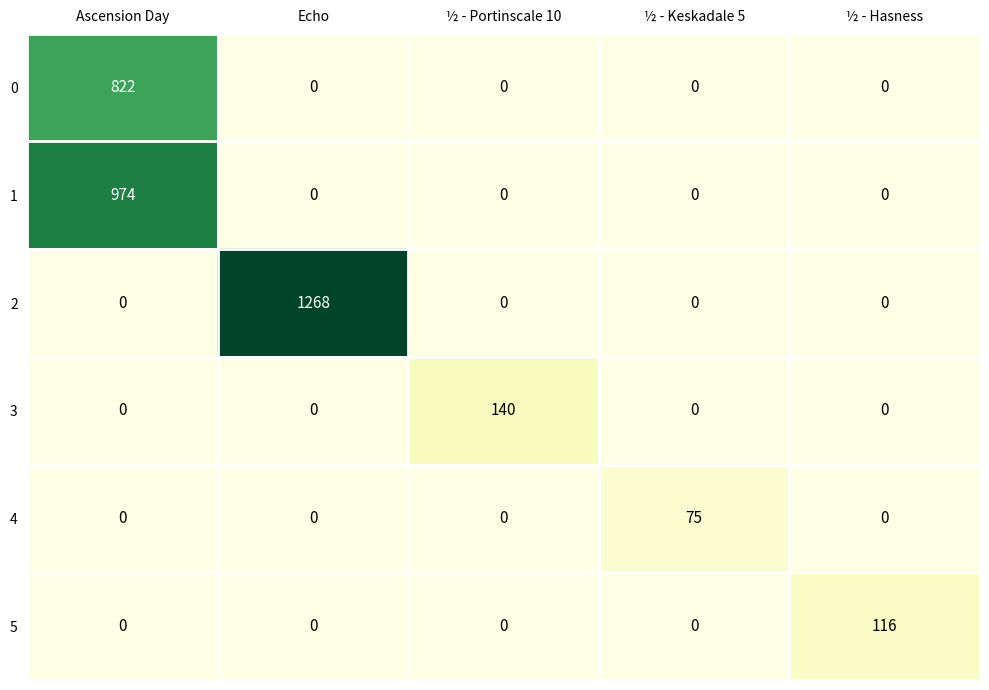

At which category is the sum across all series the highest?

Ascension Day